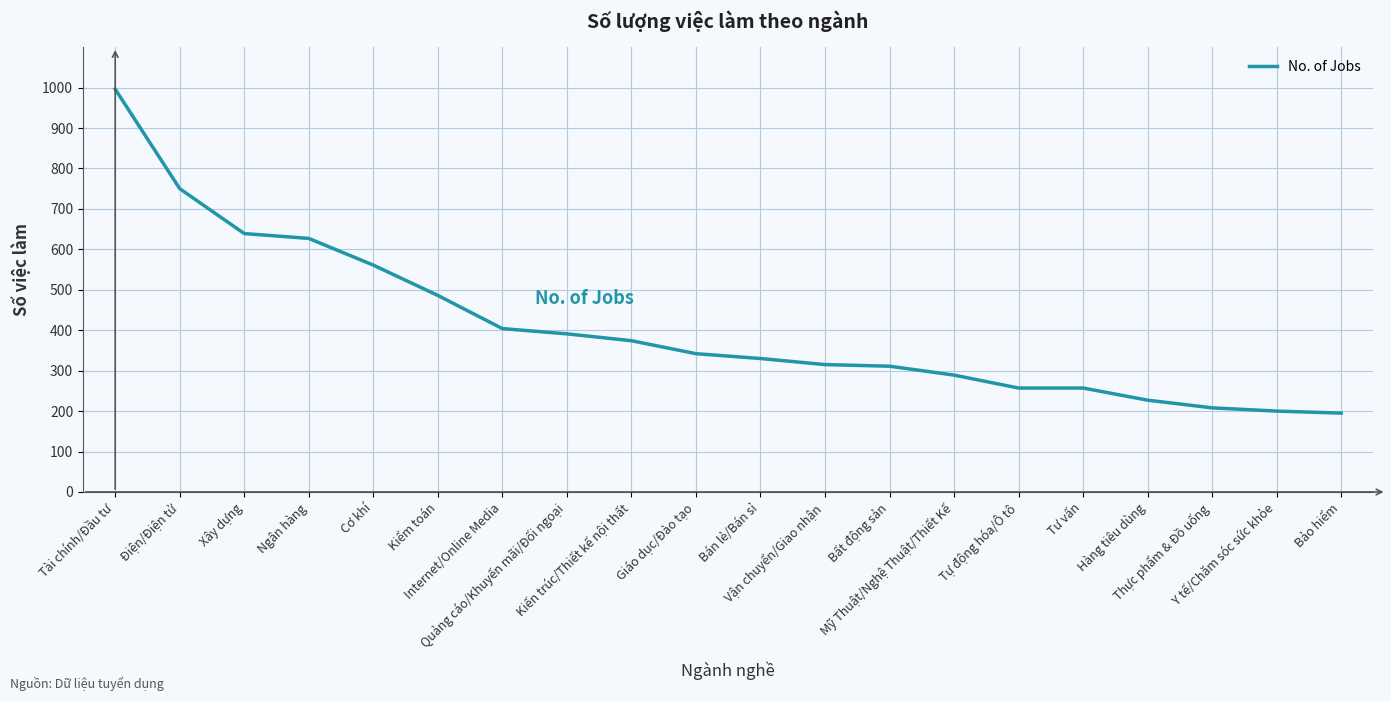

What is the smallest value displayed?

195